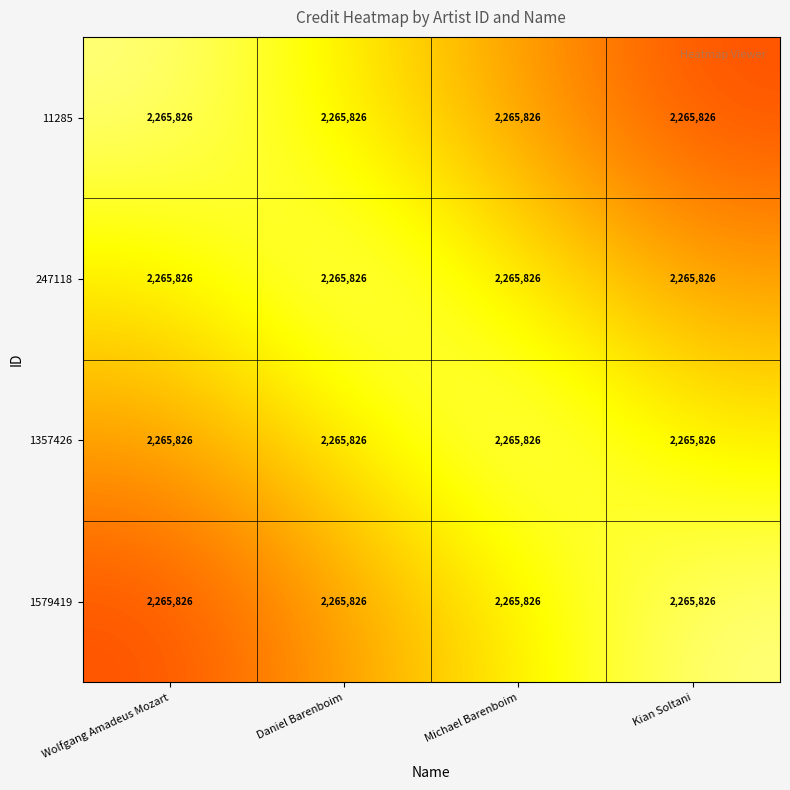

Is the value of 247118 at Michael Barenboim greater than the value of 1357426 at Michael Barenboim?

No